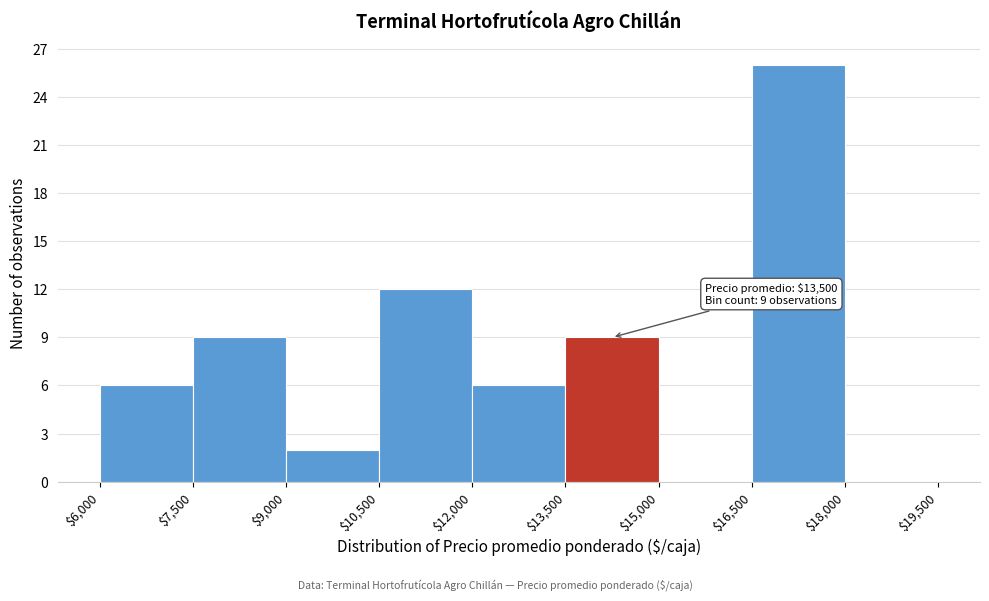

Over which range of the x-axis is the bar tallest?

$16,500 to $18,000